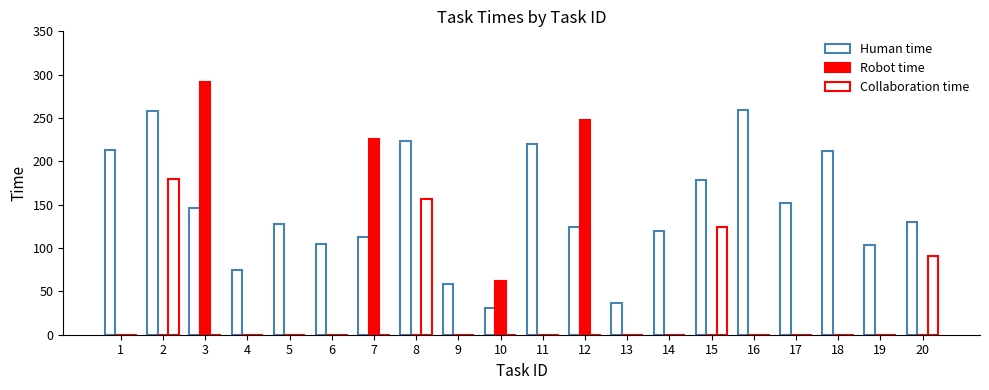

Which series has the widest spread of values?

Robot time